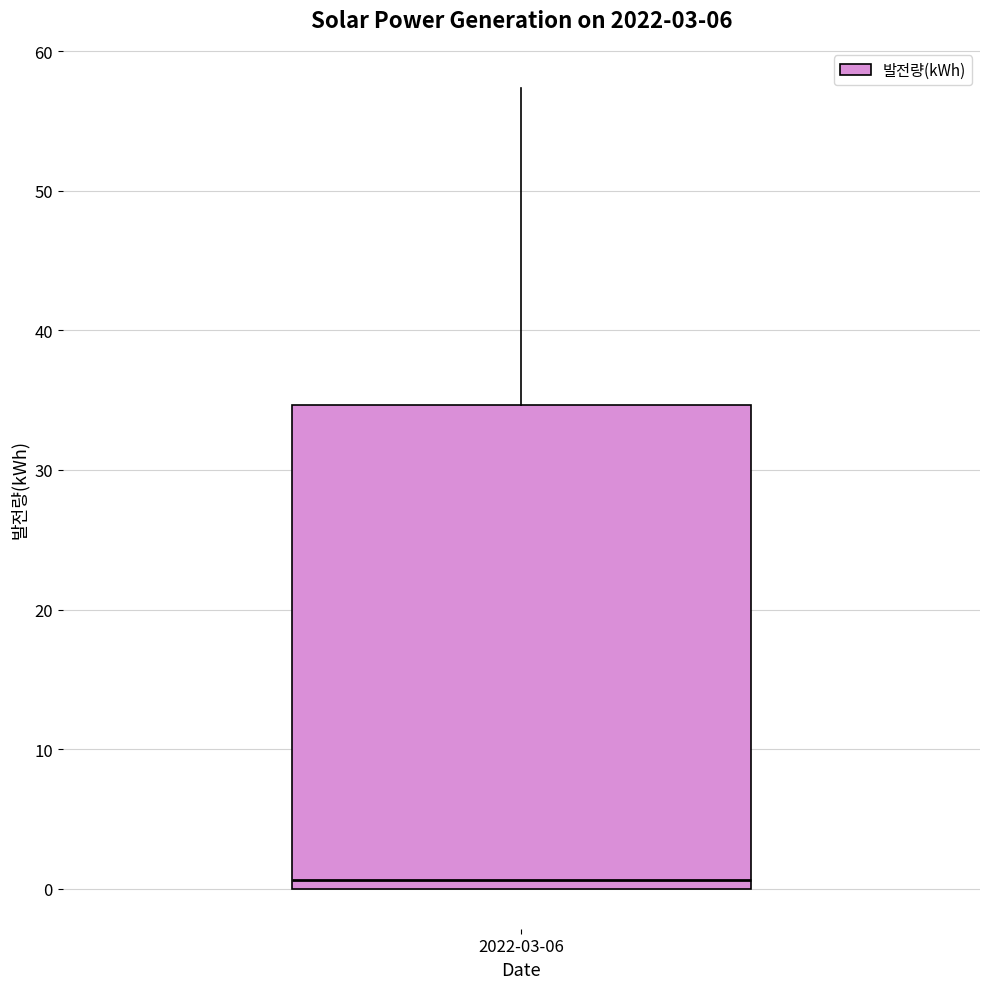

Transcribe this box plot: give where the median line is, the range the box spans, and where the two whiskers end, as read against the y-axis. The values are not printed on the chart, so give them approximately, as read against the axis.

median 1, box 0 to 35, whiskers 0 to 57